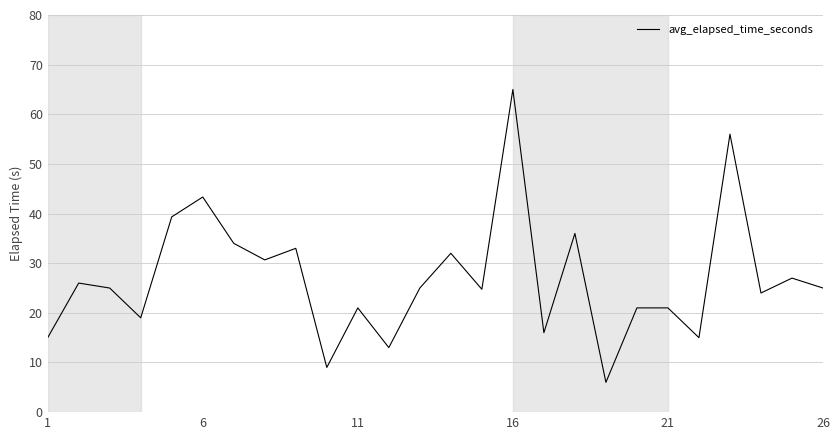

What is the difference between the maximum and minimum values?

59.0